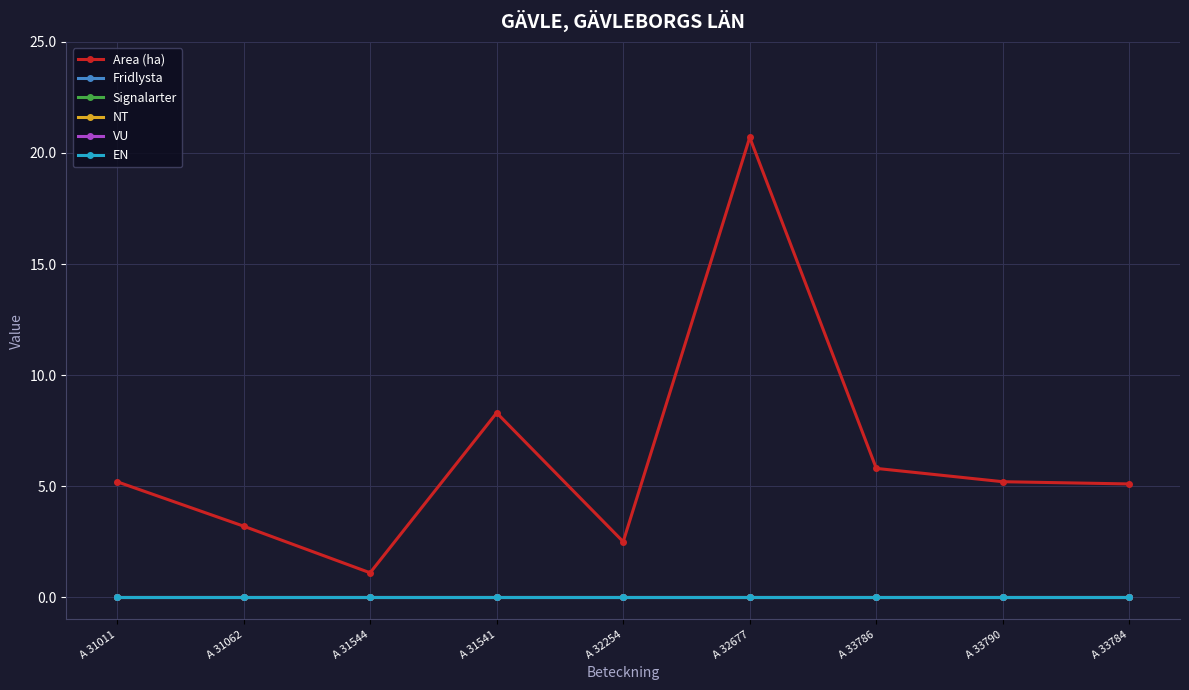

What is the difference between the second highest and minimum values in the Area (ha) series?

7.2